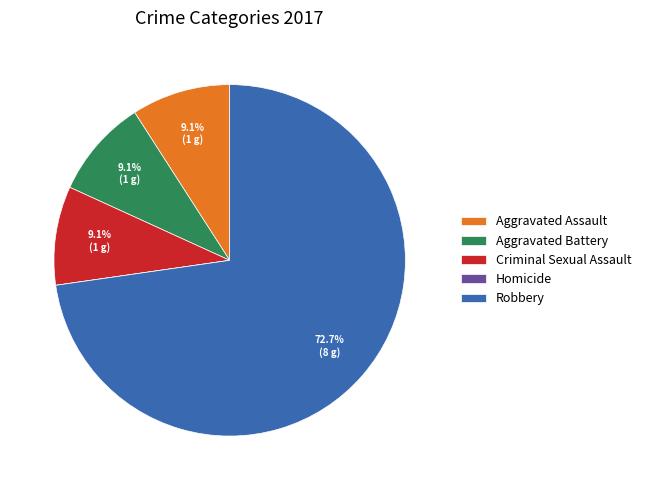

What is the largest slice in the pie chart?

Robbery